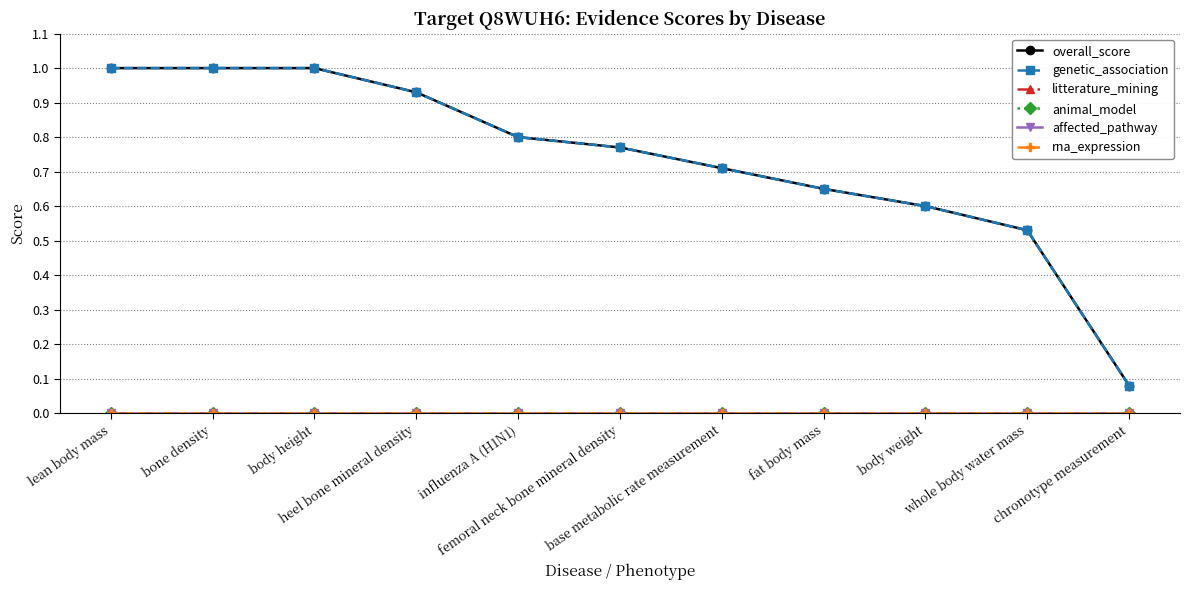

List the series in order of their peak value, lowest first.

litterature_mining, animal_model, affected_pathway, rna_expression, overall_score, genetic_association